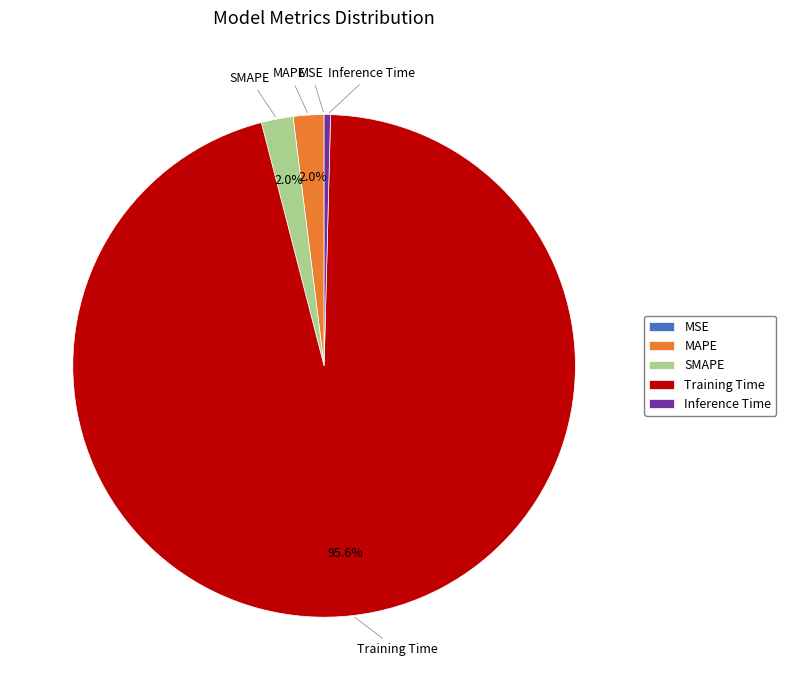

What is the total percentage of SMAPE and MAPE?

4.0%